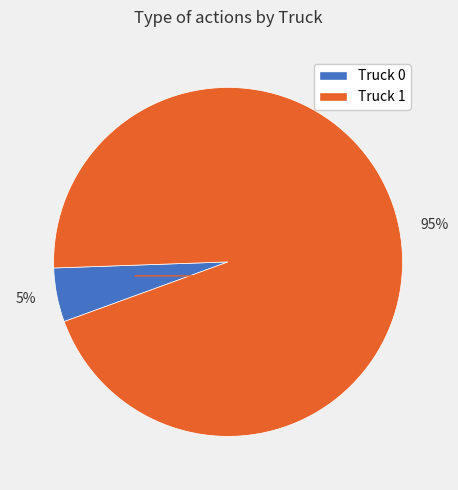

Is the sum of 95% and 5% greater than half?

Yes